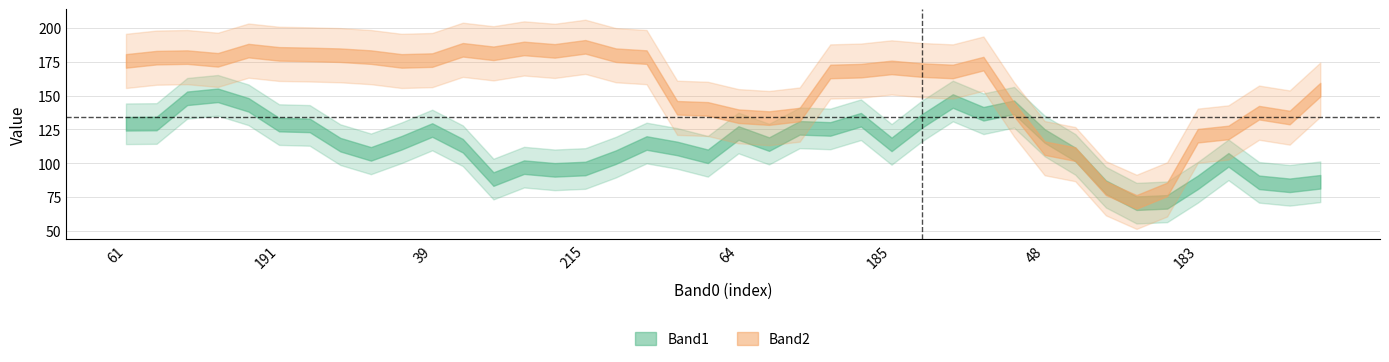

What is the average value of the Band1 series?

113